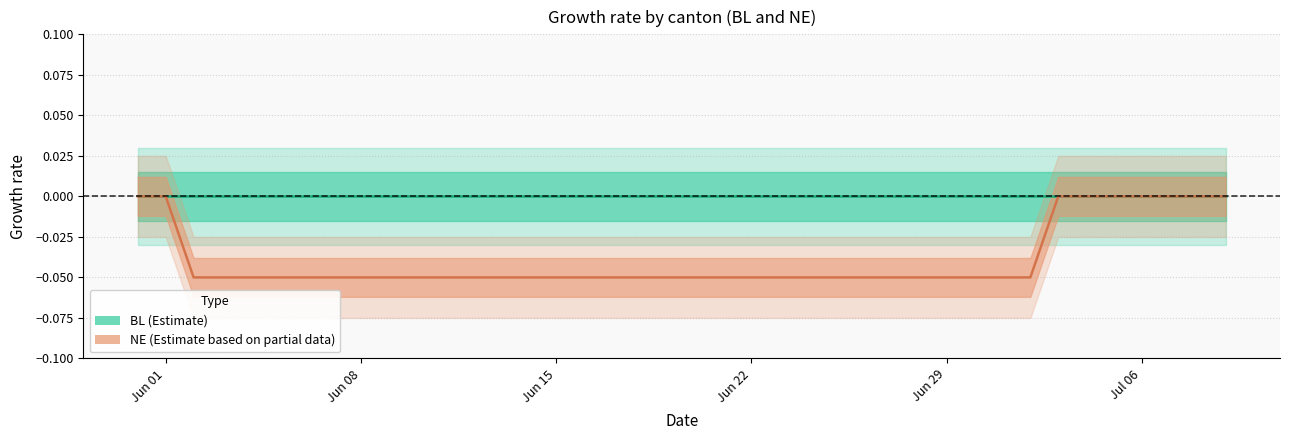

How many values in the NE center series are below 0?

31